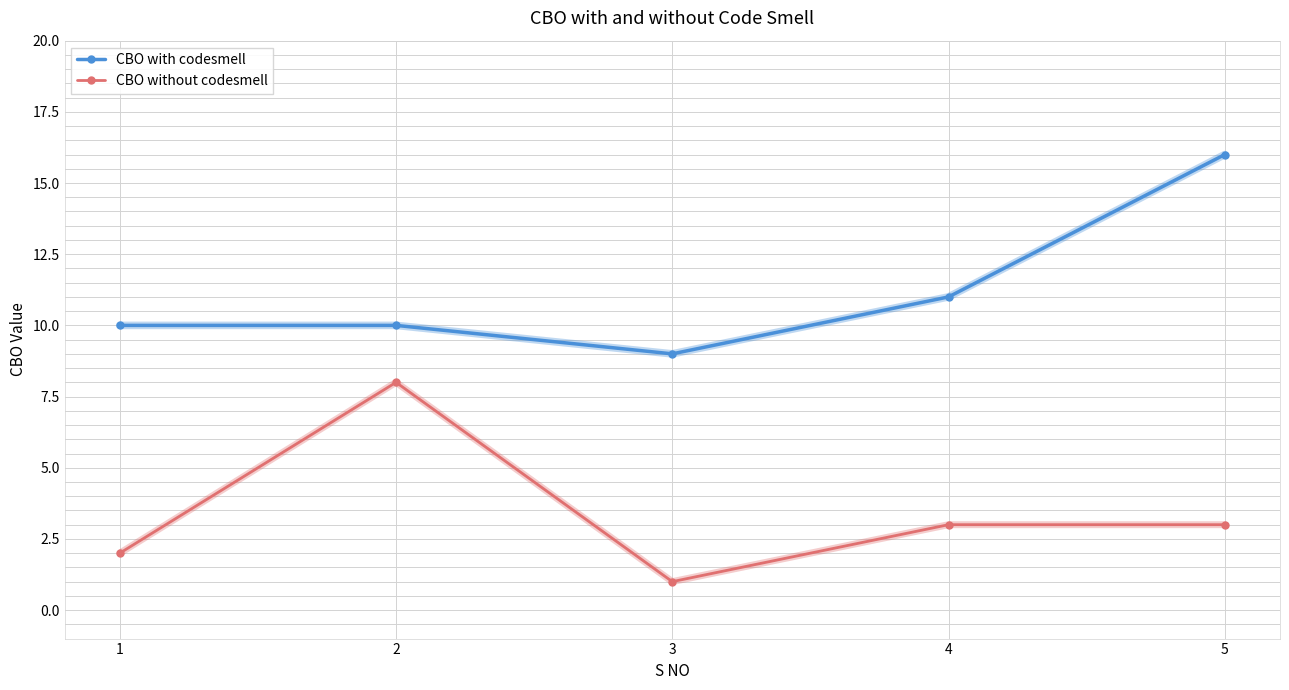

Which category has the lowest value across all series?

3